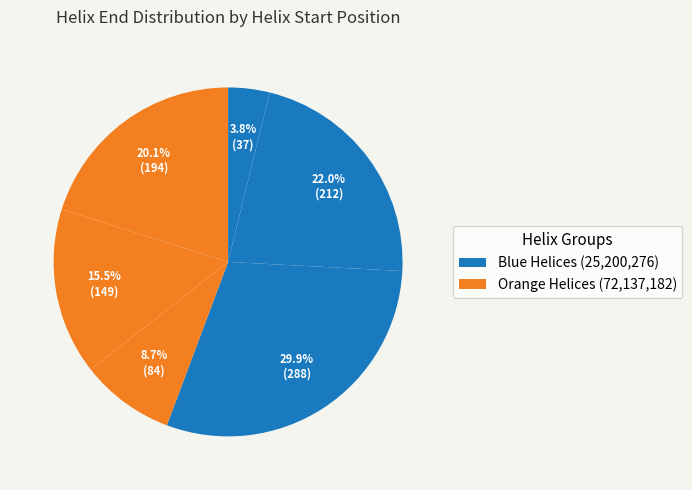

How many segments does this pie chart have?

6